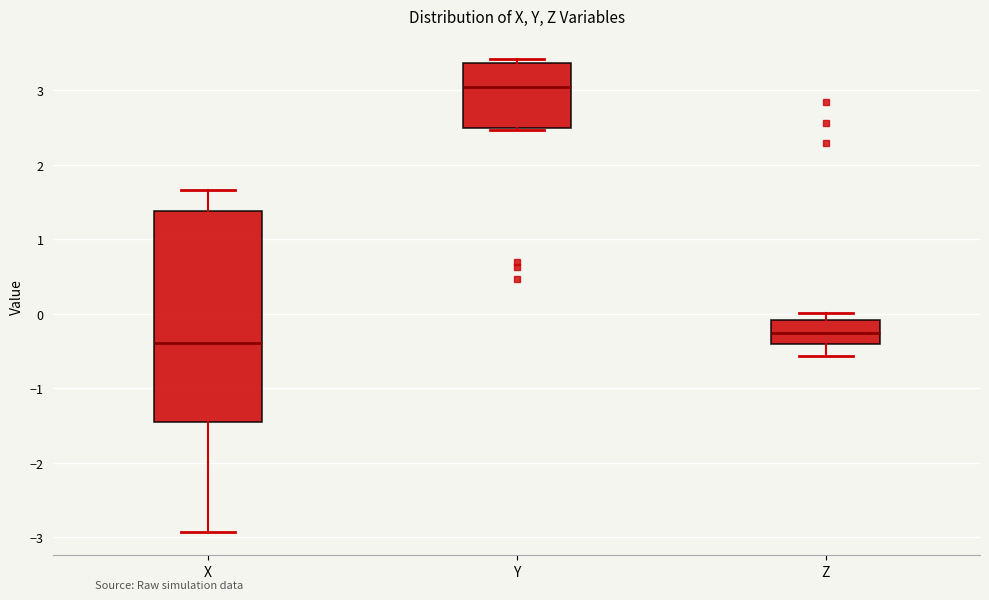

Where does the median line of the box for Y sit on the y-axis? The values are not printed on the chart, so give them approximately, as read against the axis.

3.0